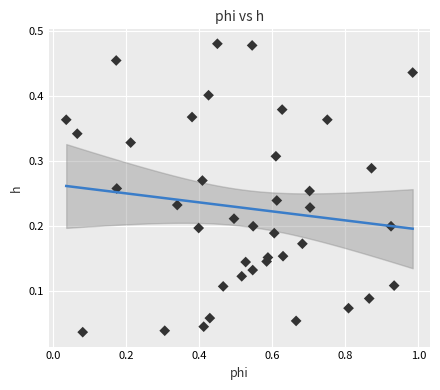

What is the range of X values (max minus min)?

0.9